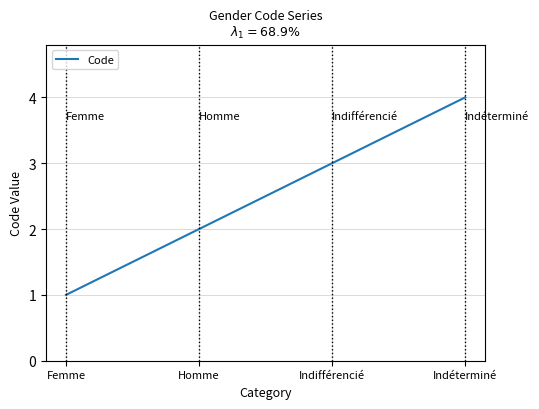

Reading left to right, list all the values displayed in this chart.

Femme=1	Homme=2	Indifférencié=3	Indéterminé=4